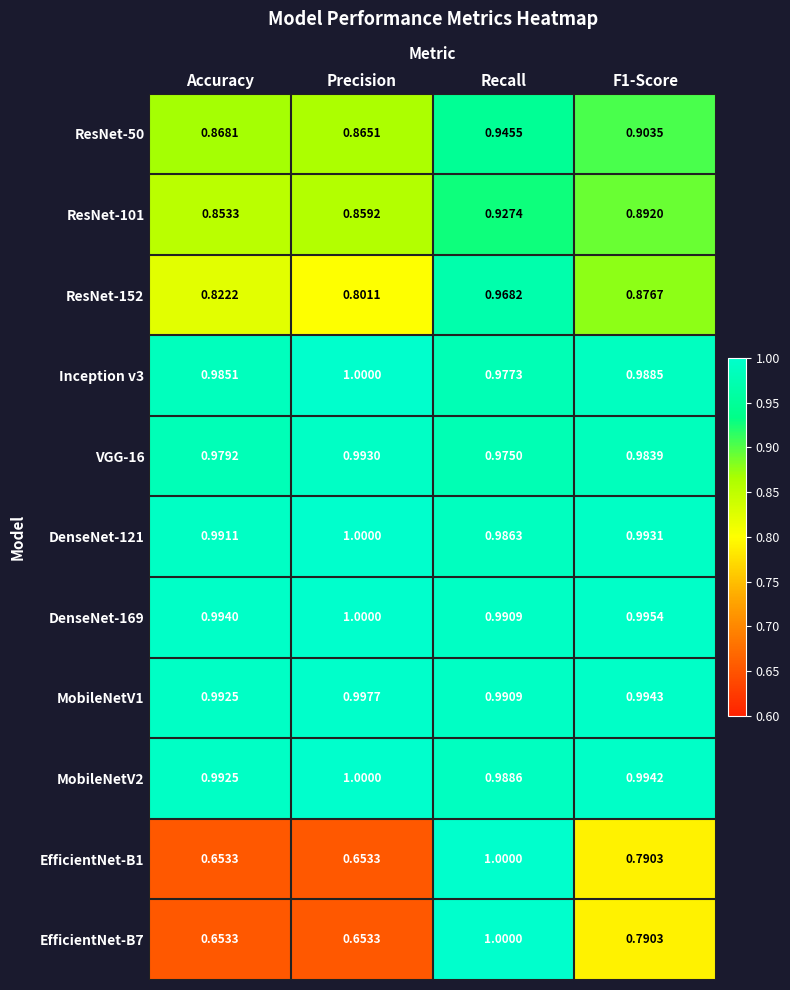

At which label does DenseNet-169 reach its minimum?

Recall